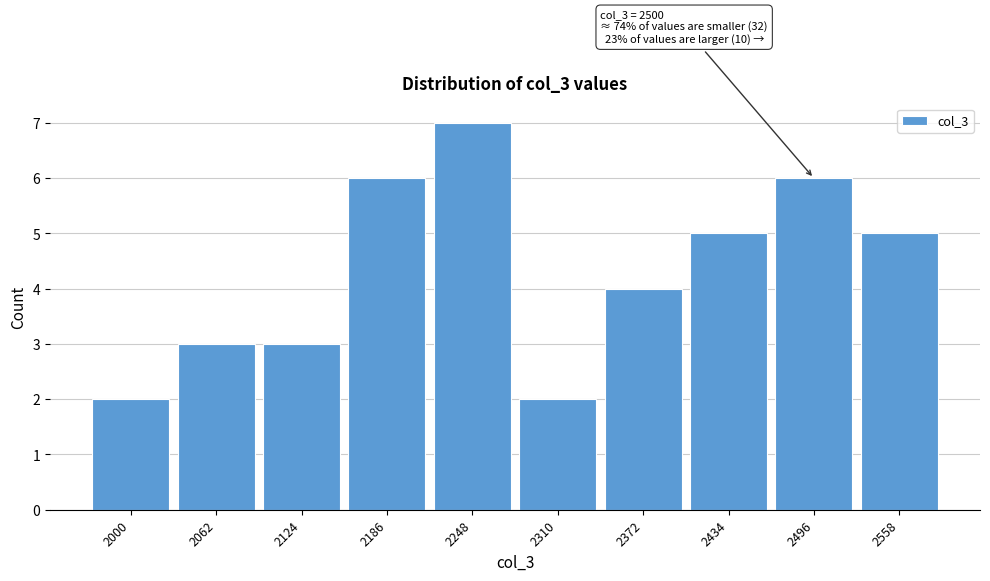

Reading left to right, extract all data points from this chart.

2000=2	2062=3	2124=3	2186=6	2248=7	2310=2	2372=4	2434=5	2496=6	2558=5